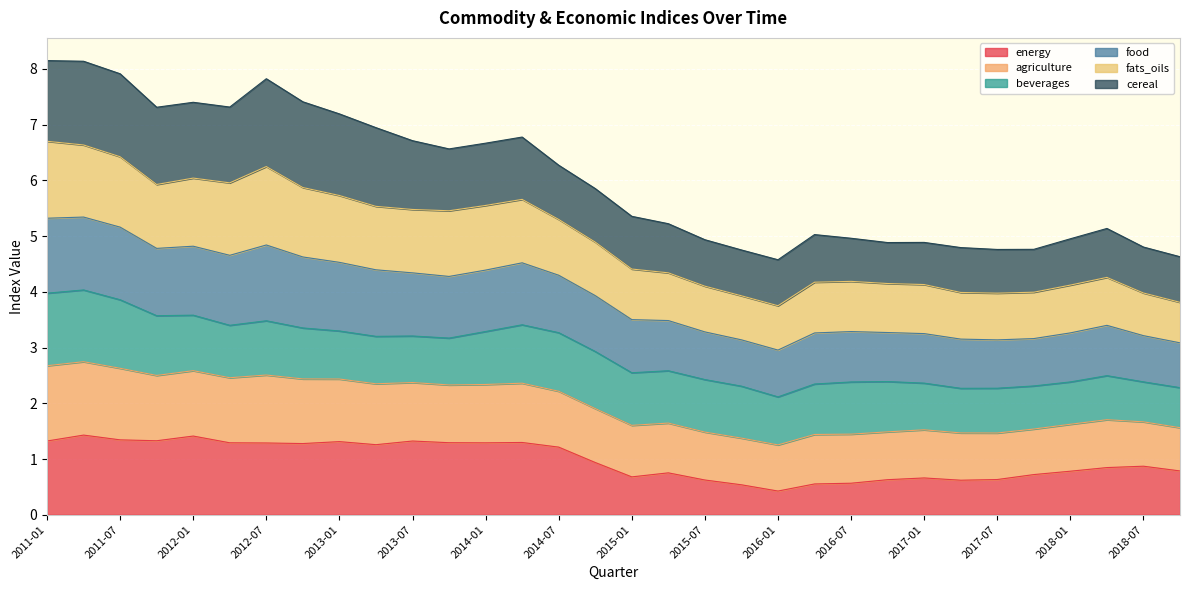

What is the difference between the highest and lowest values at 2017-01?

4.2